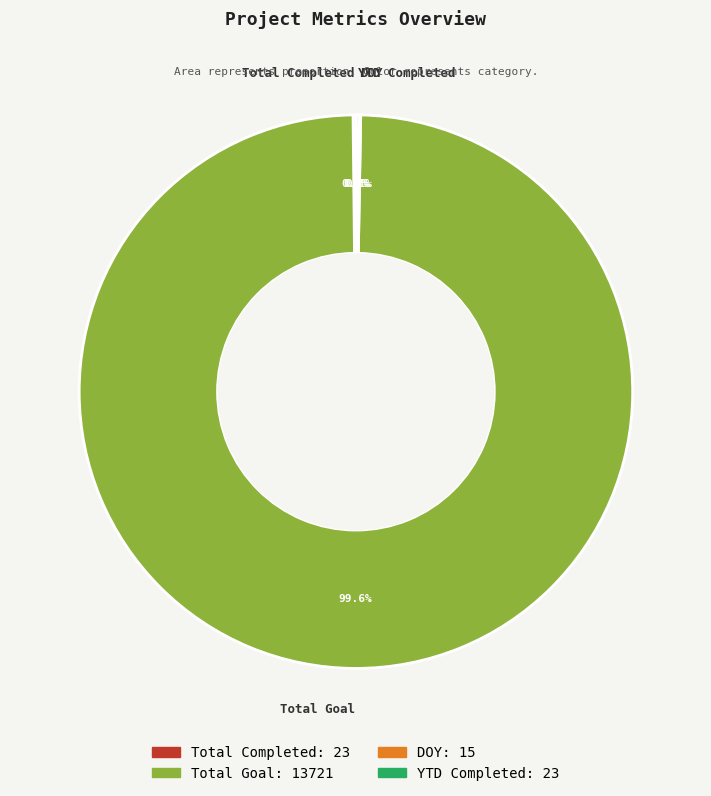

What is the largest slice in the pie chart?

Total Goal